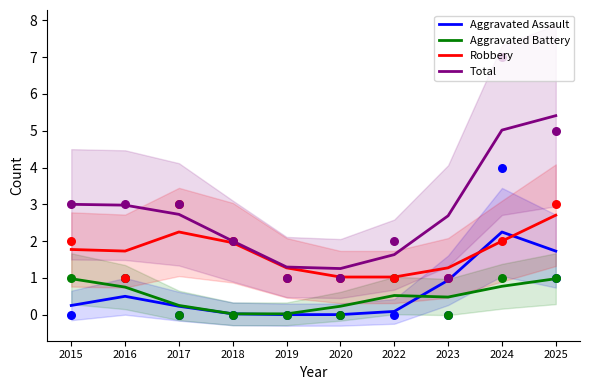

Which series has the largest total across all categories?

Total